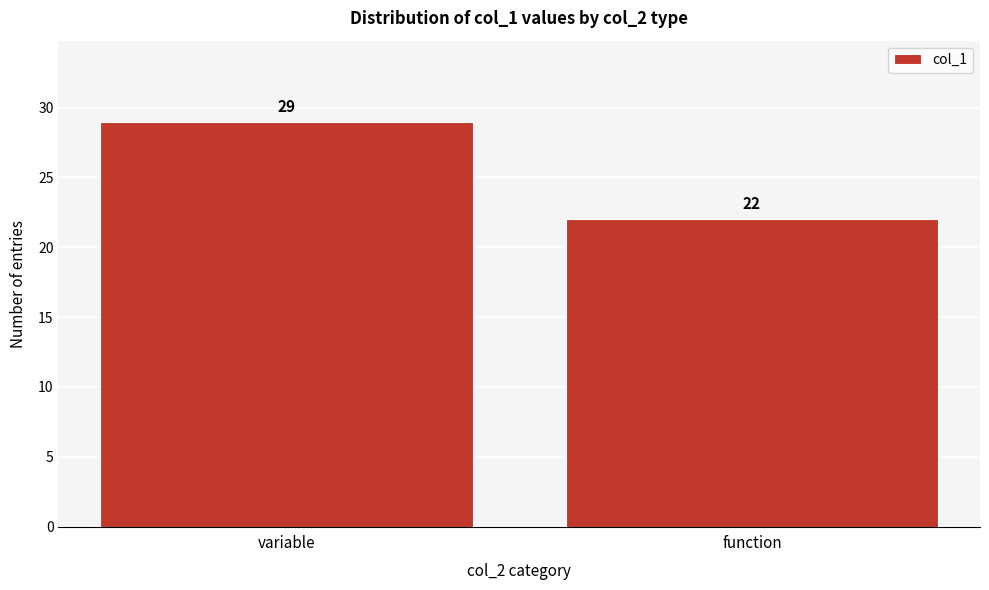

Reading left to right, list all the values displayed in this chart.

29	22